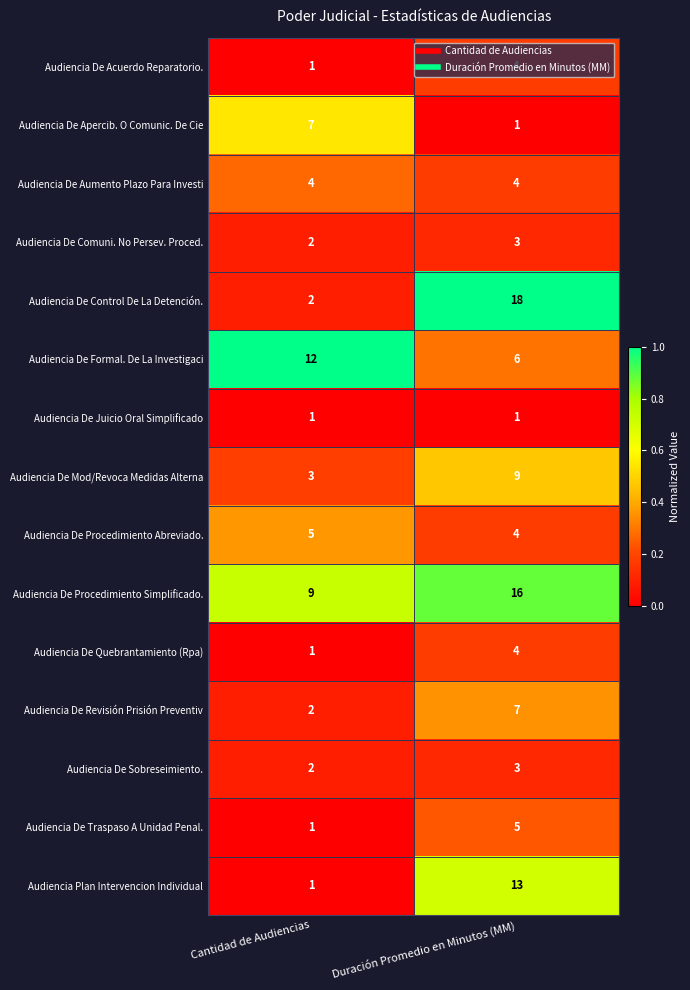

What is the spread (max minus min) of values at Duración Promedio en Minutos (MM)?

17